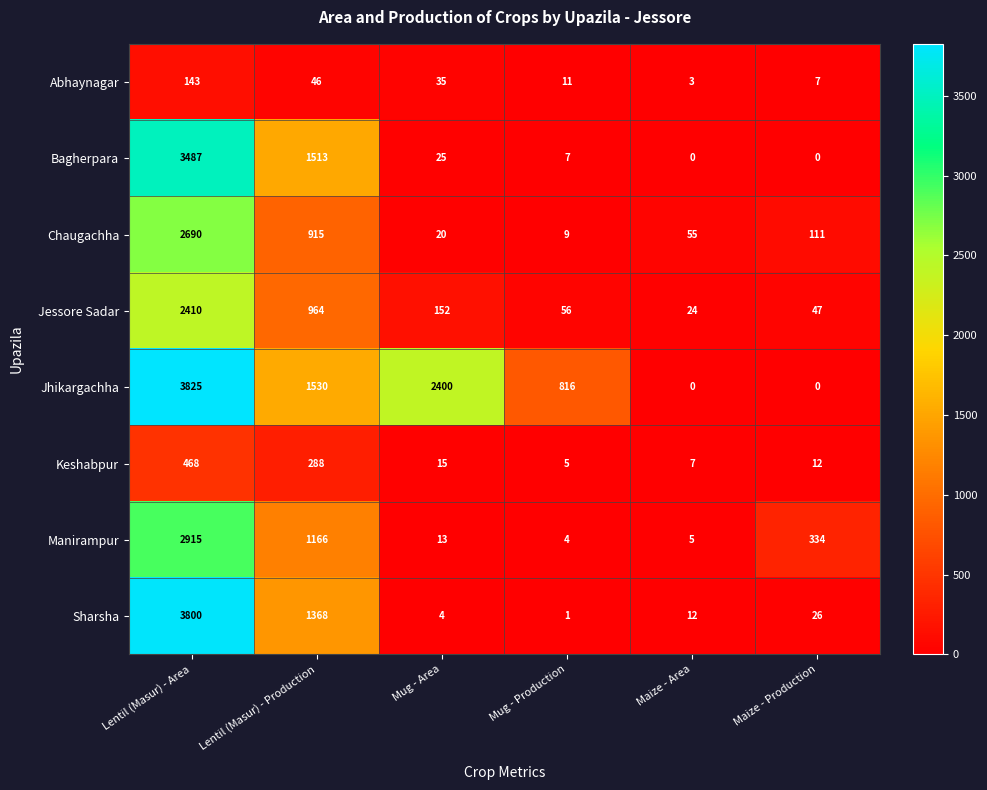

What is the sum of all Abhaynagar values?

245